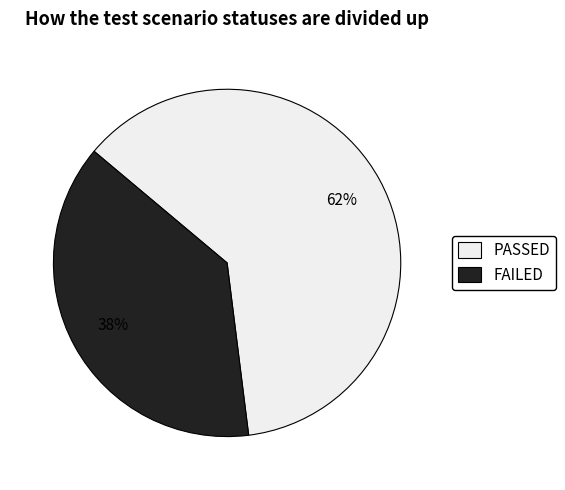

What percentage is the FAILED slice, to the nearest percent?

38%